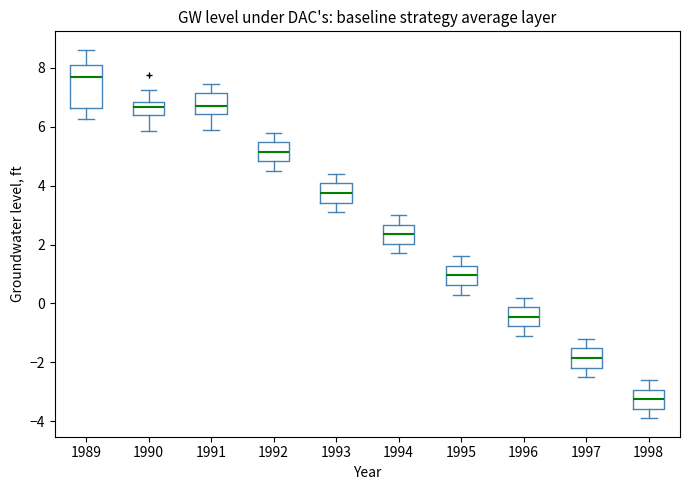

Reading left to right, read every box against the y-axis: the position of its median line, the range the box covers, and the ends of its whiskers. The values are not printed on the chart, so give them approximately, as read against the axis.

1989: median 7.6, box 6.6 to 8.2, whiskers 6.2 to 8.6
1990: median 6.6, box 6.4 to 6.8, whiskers 5.8 to 7.2
1991: median 6.6, box 6.4 to 7.2, whiskers 6.0 to 7.4
1992: median 5.2, box 4.8 to 5.4, whiskers 4.6 to 5.8
1993: median 3.8, box 3.4 to 4.0, whiskers 3.2 to 4.4
1994: median 2.4, box 2.0 to 2.6, whiskers 1.8 to 3.0
1995: median 1.0, box 0.6 to 1.2, whiskers 0.4 to 1.6
1996: median -0.4, box -0.8 to -0.2, whiskers -1.0 to 0.2
1997: median -1.8, box -2.2 to -1.6, whiskers -2.4 to -1.2
1998: median -3.2, box -3.6 to -3.0, whiskers -3.8 to -2.6